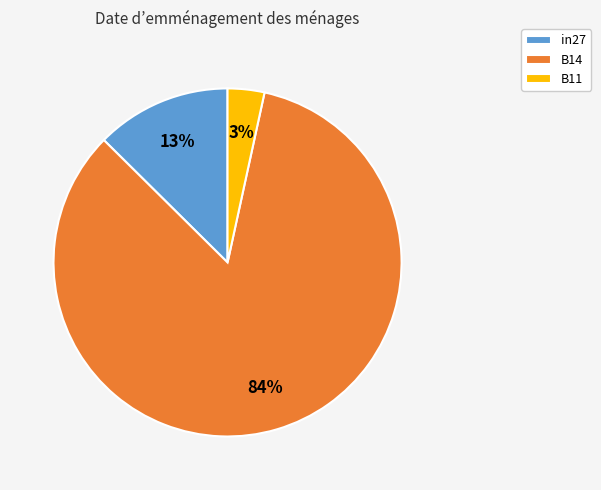

What percentage is the in27 slice, to the nearest percent?

13%